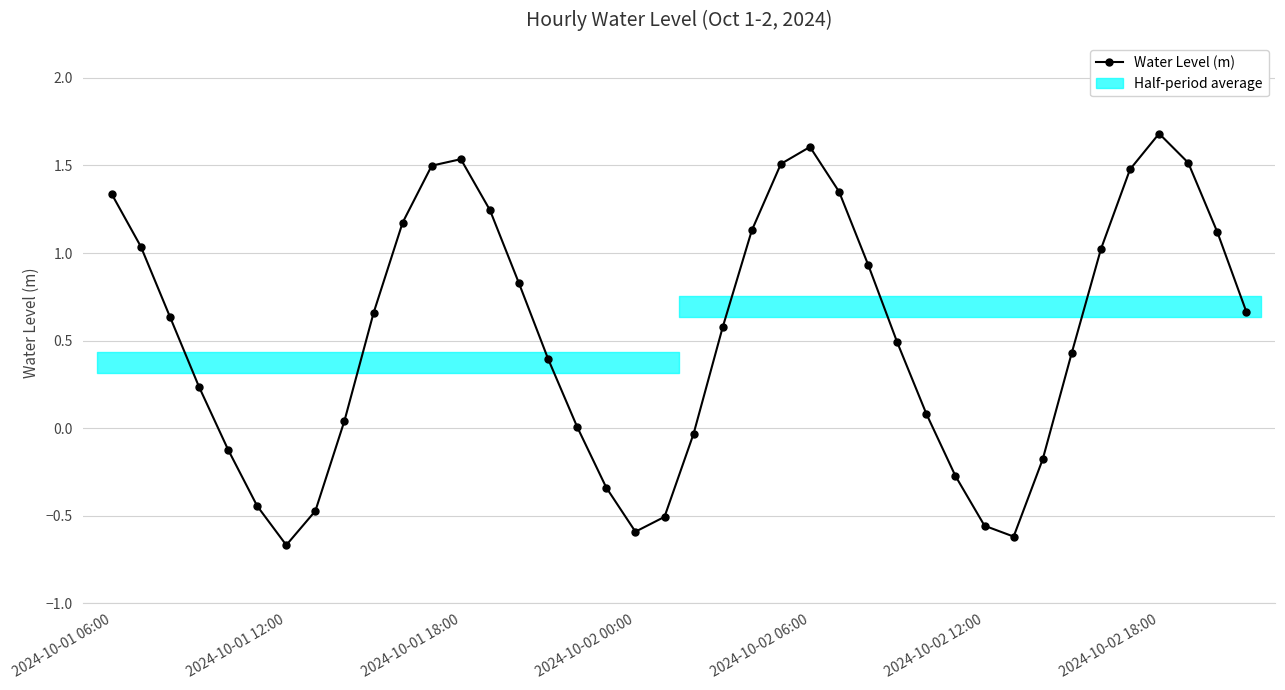

How many data points are less than 0?

12